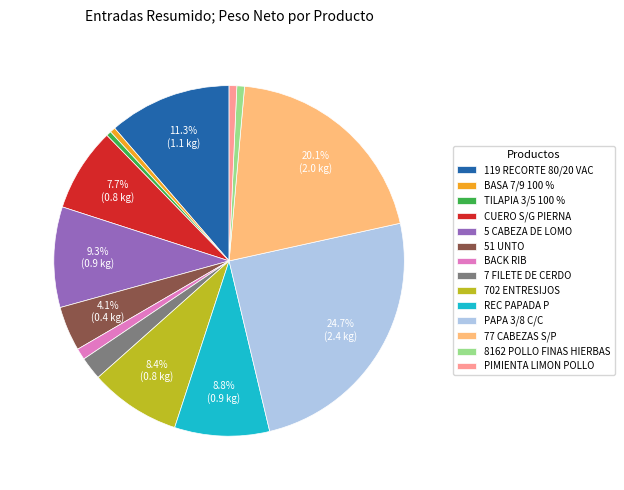

What is the ratio of the value at PAPA 3/8 C/C to the value at 51 UNTO?

6.0